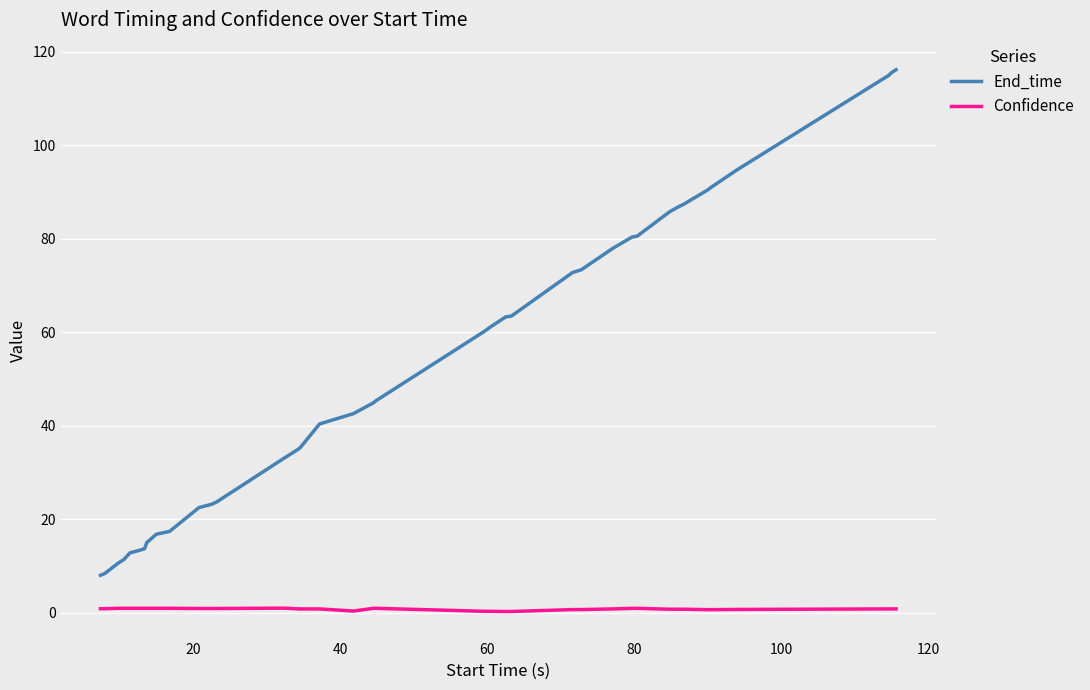

What is the highest value of the End_time series?

116.2